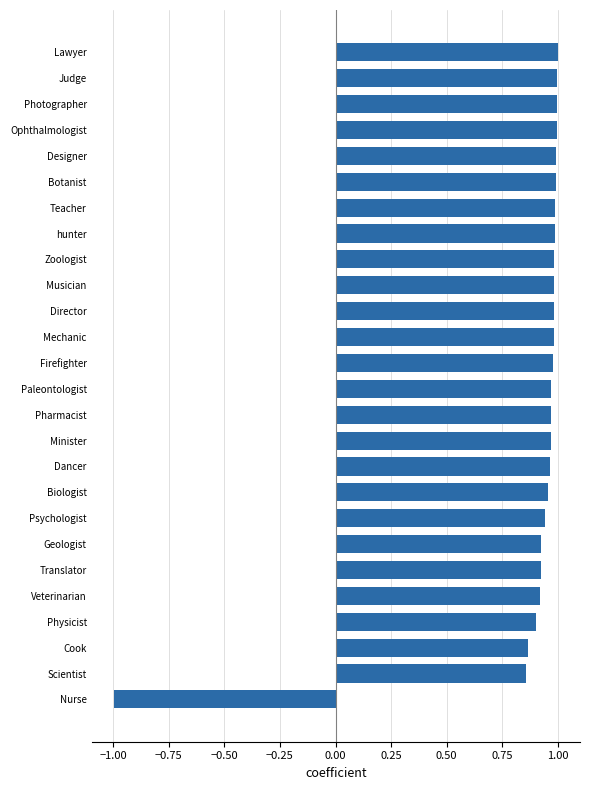

What is the sum of all values?

23.0